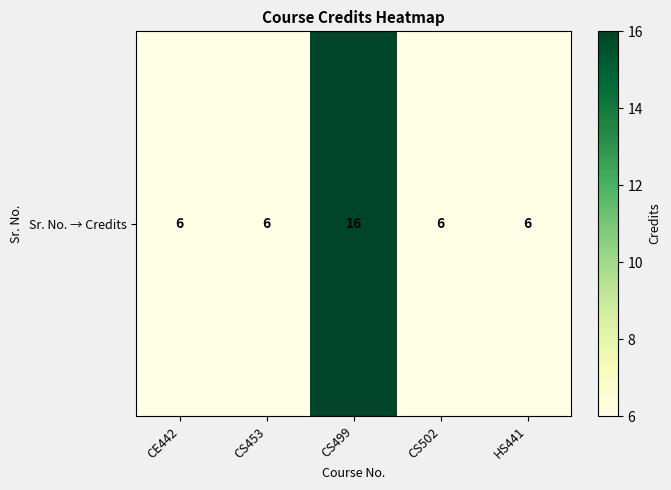

The chart shows a value of 1 at CS502. True or false?

False